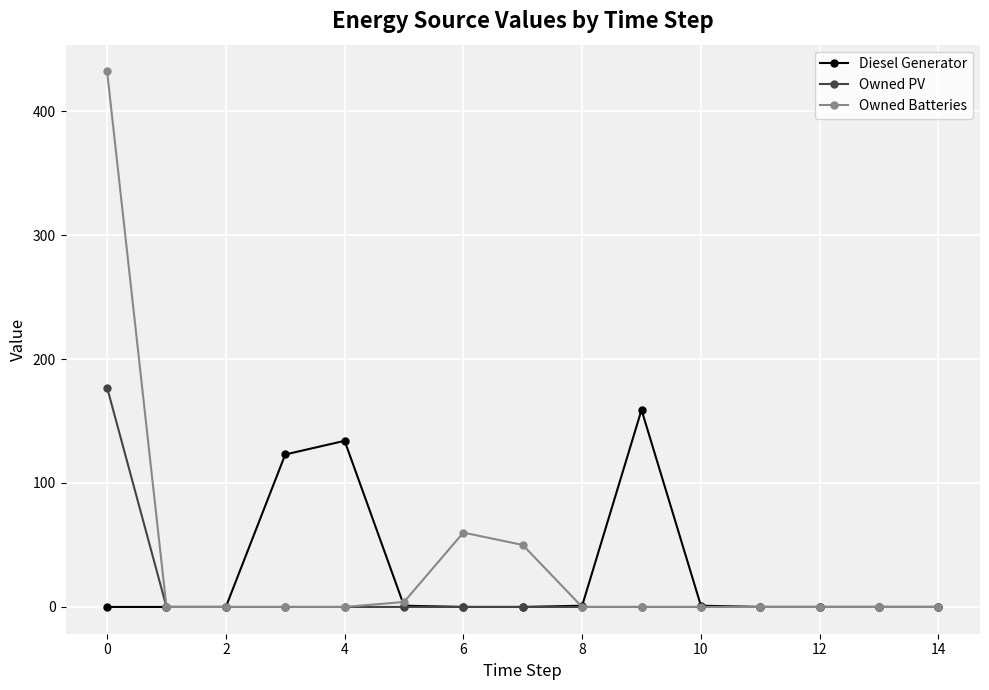

What is the maximum value shown in the chart?

432